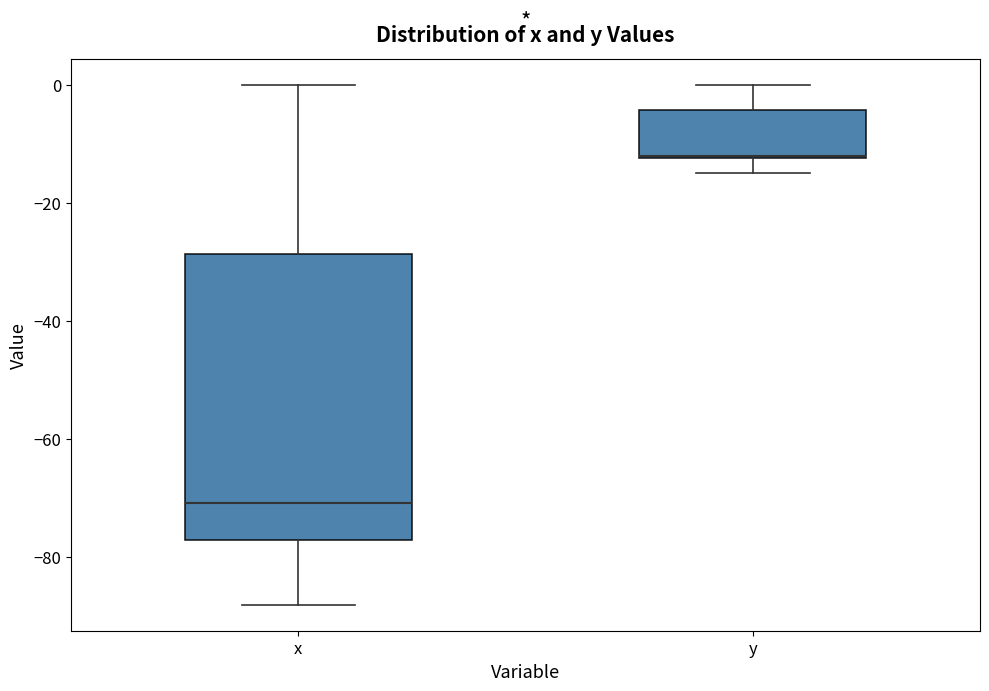

Comparing the boxes themselves (not the whiskers), which one is the tallest?

x